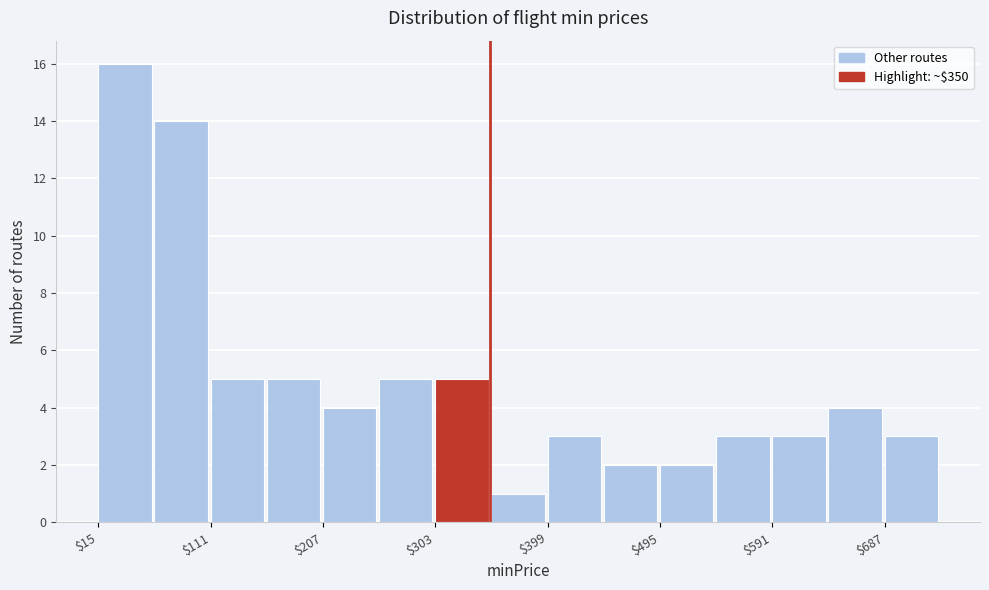

Reading left to right, list every bar in this chart as the range it spans on the x-axis followed by its height. Neither the bar edges nor the heights are printed on the chart, so give them approximately, as read against the axes.

15 to 63: 16
63 to 111: 14
111 to 159: 5
159 to 207: 5
207 to 255: 4
255 to 303: 5
303 to 351: 5
351 to 399: 1
399 to 447: 3
447 to 495: 2
495 to 543: 2
543 to 591: 3
591 to 639: 3
639 to 687: 4
687 to 735: 3